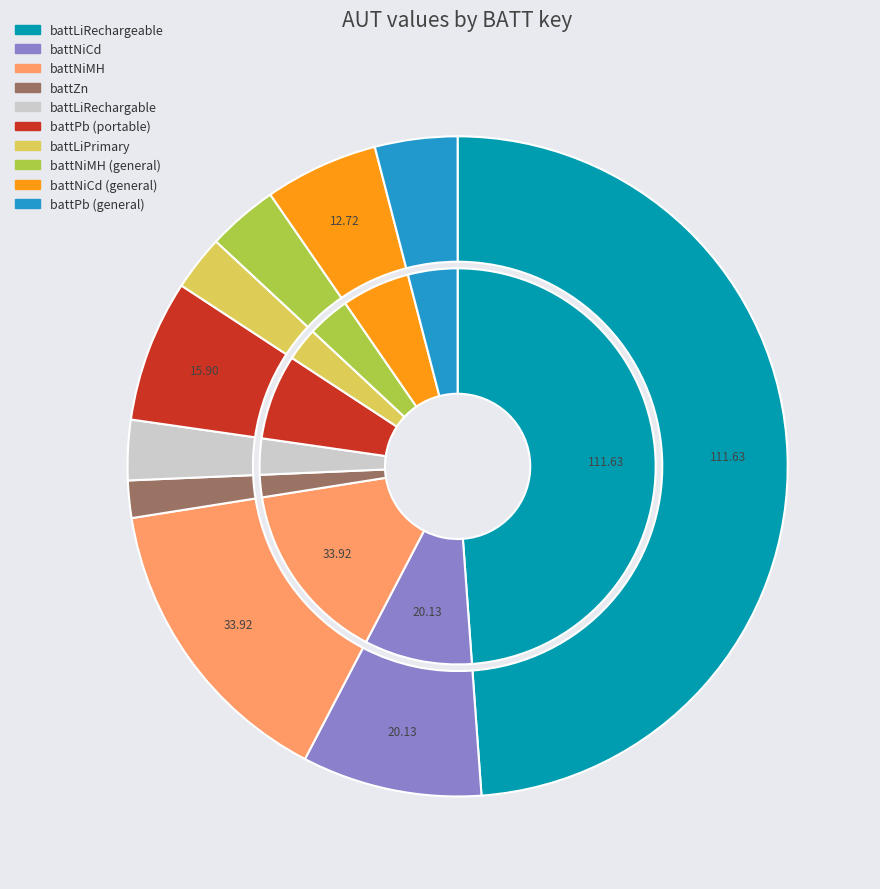

How many slices are in this pie chart?

10